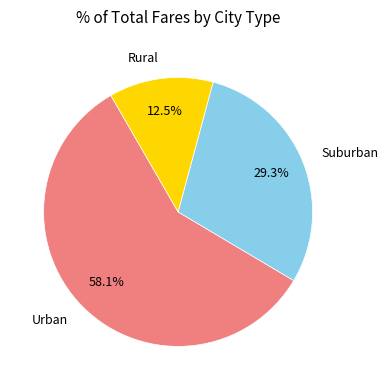

Rank the categories by value from lowest to highest.

Rural, Suburban, Urban